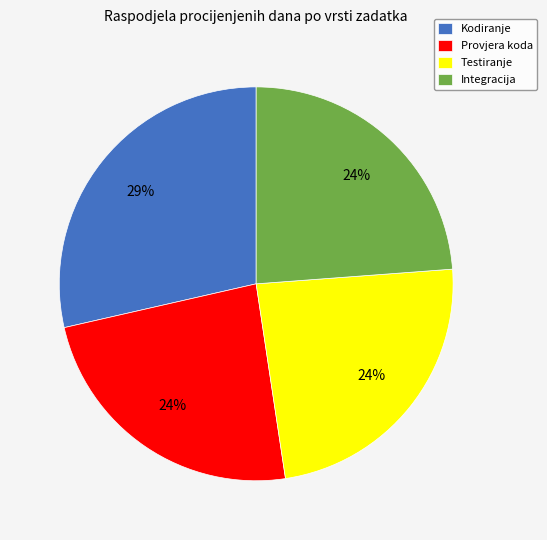

How many slices are in this pie chart?

4